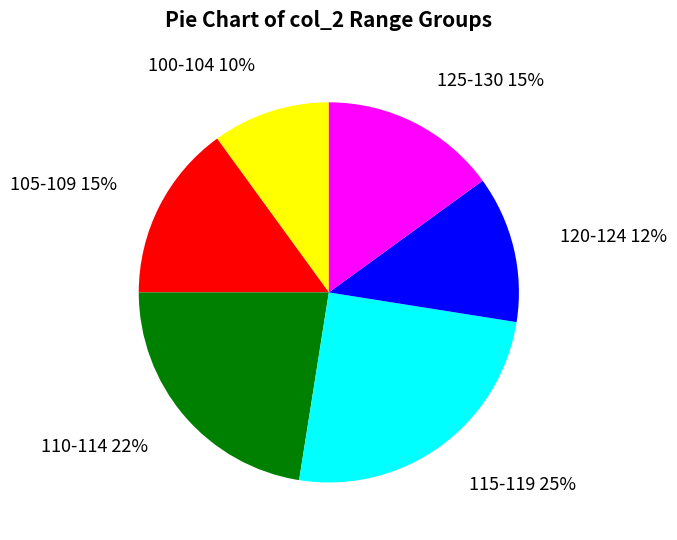

True or false: 110-114 accounts for 22% of the total.

True